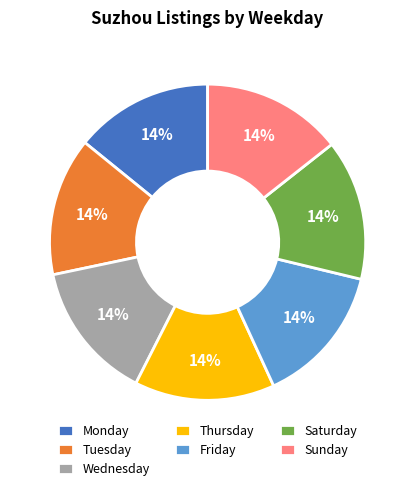

Does any single category account for the majority?

No